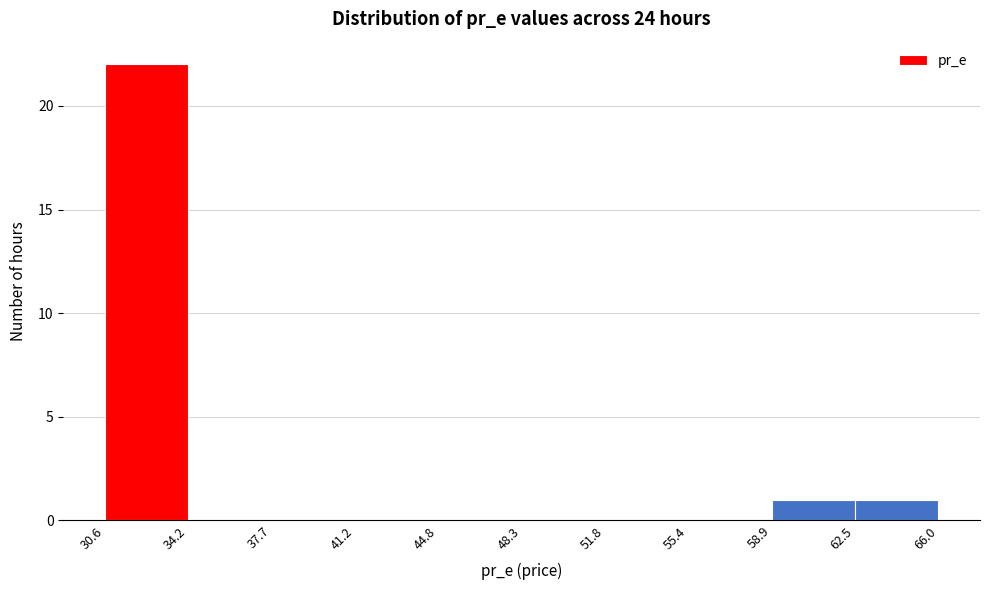

Reading left to right, list every bar in this chart as the range it spans on the x-axis followed by its height. The values are not printed on the chart, so give them approximately, as read against the axis.

30.6 to 34.2: 22
34.2 to 37.7: 0
37.7 to 41.2: 0
41.2 to 44.8: 0
44.8 to 48.3: 0
48.3 to 51.8: 0
51.8 to 55.4: 0
55.4 to 58.9: 0
58.9 to 62.5: 1
62.5 to 66.0: 1